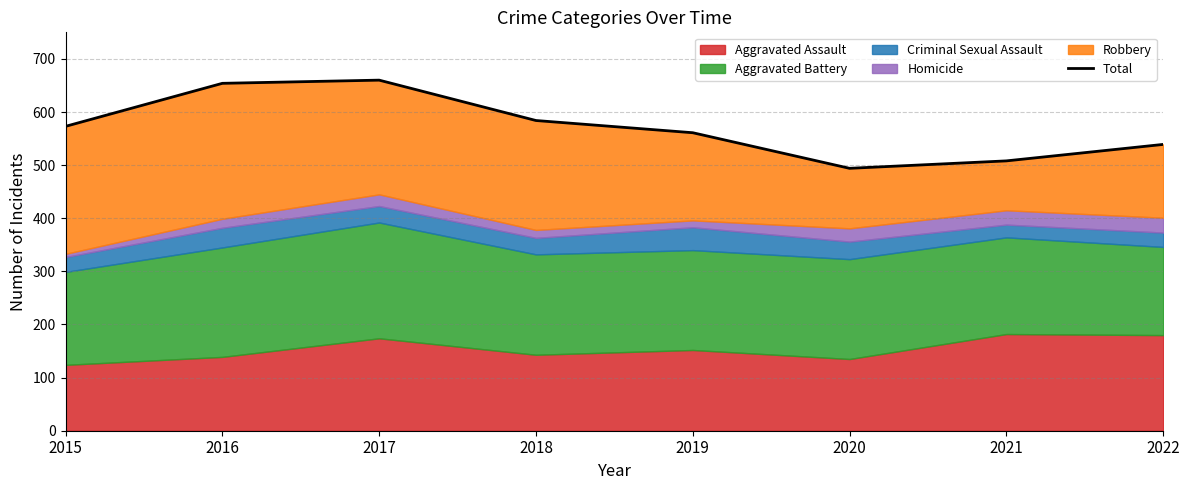

What is the smallest value displayed?

494